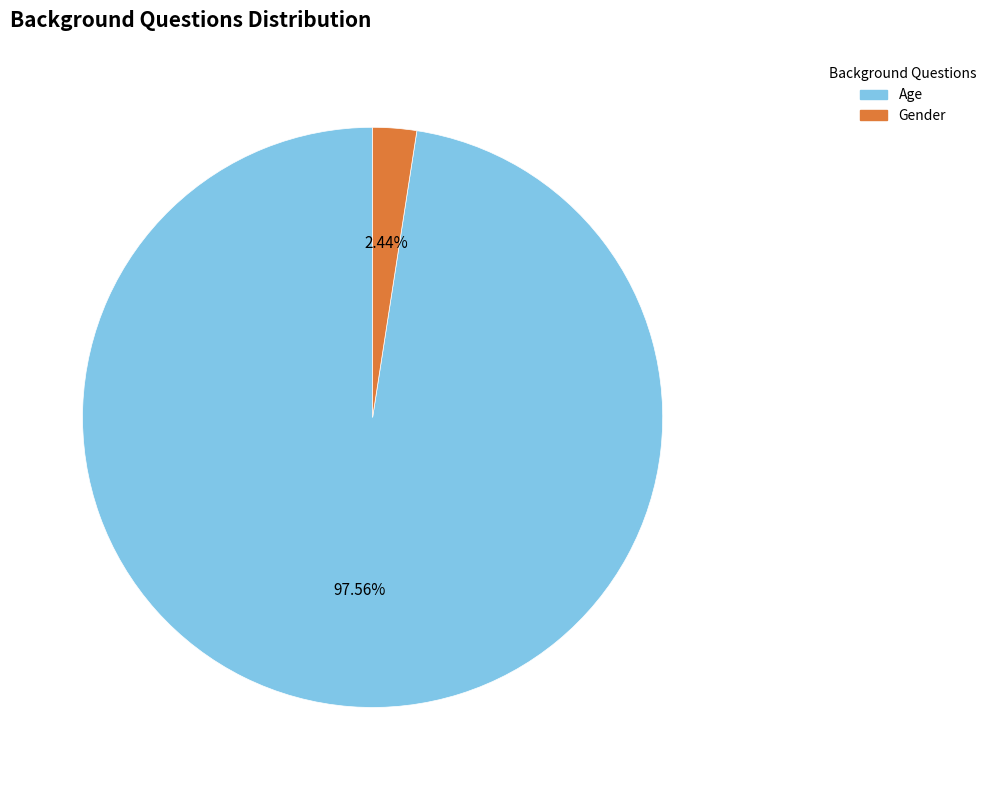

Between Gender and Age, which is larger?

Age